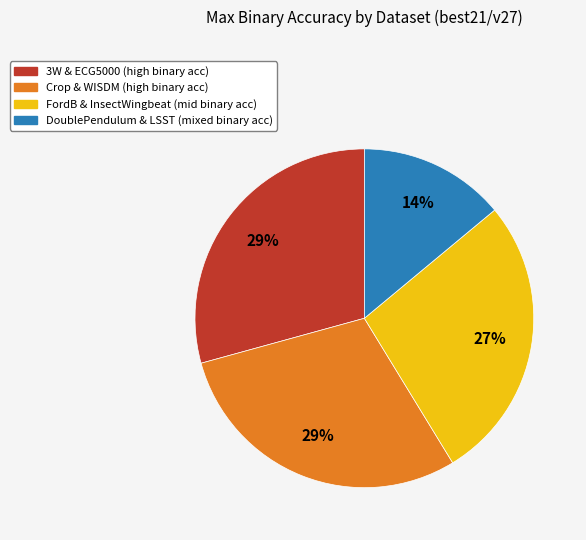

To the nearest percent, what is the average slice percentage?

25%